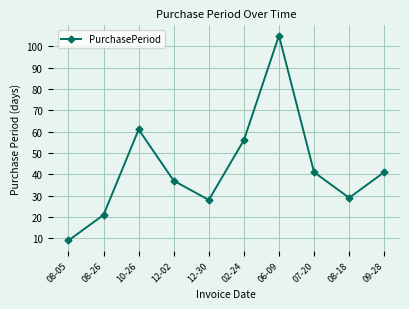

What is the sum of all values?

428